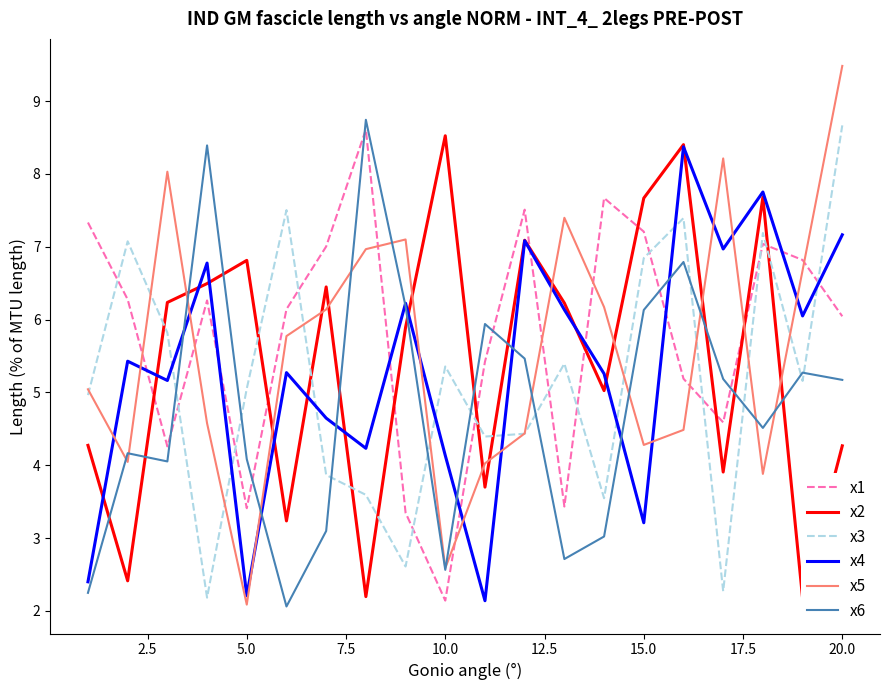

List the series in order of their peak value, lowest first.

x4, x2, x1, x3, x6, x5